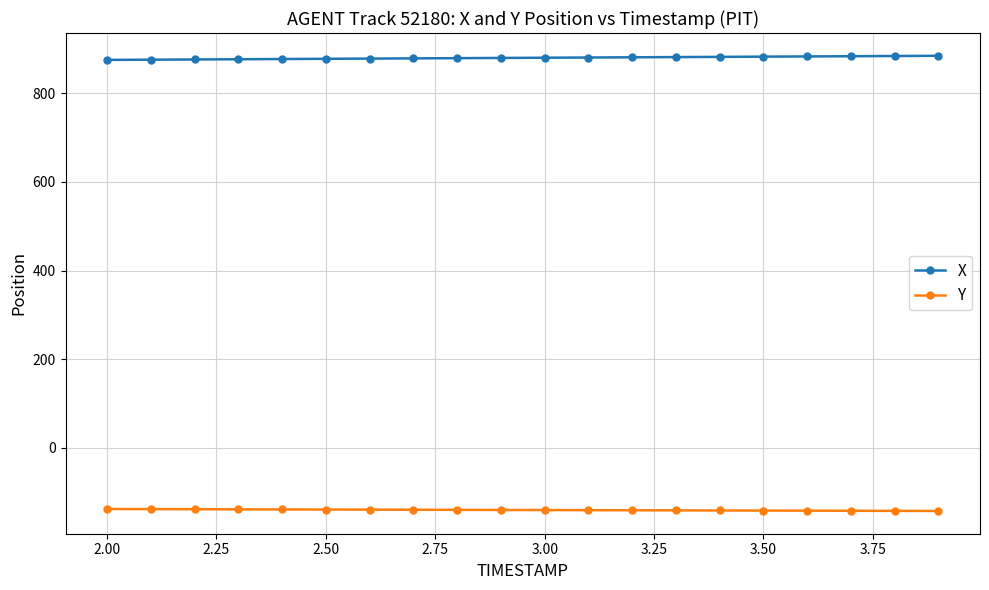

Count the number of categories in the chart.

20